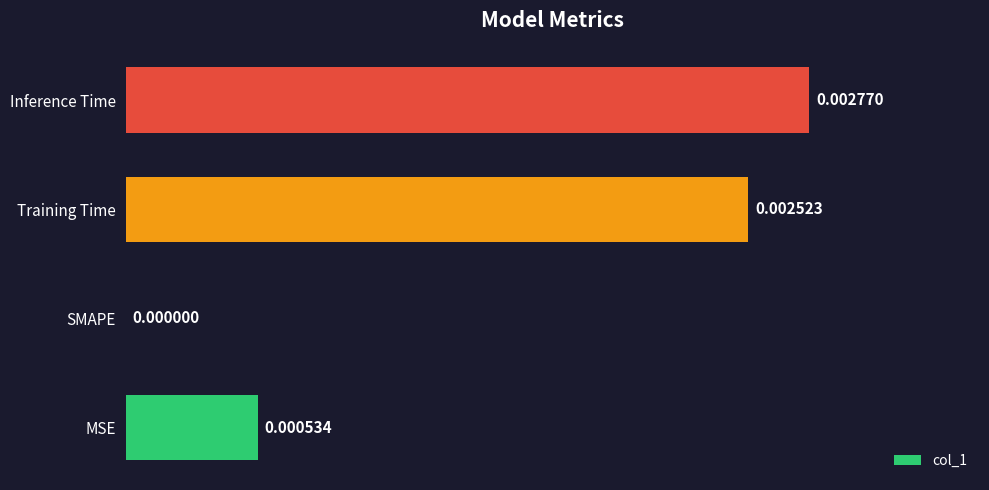

At which category does the chart reach its peak across all series?

Inference Time